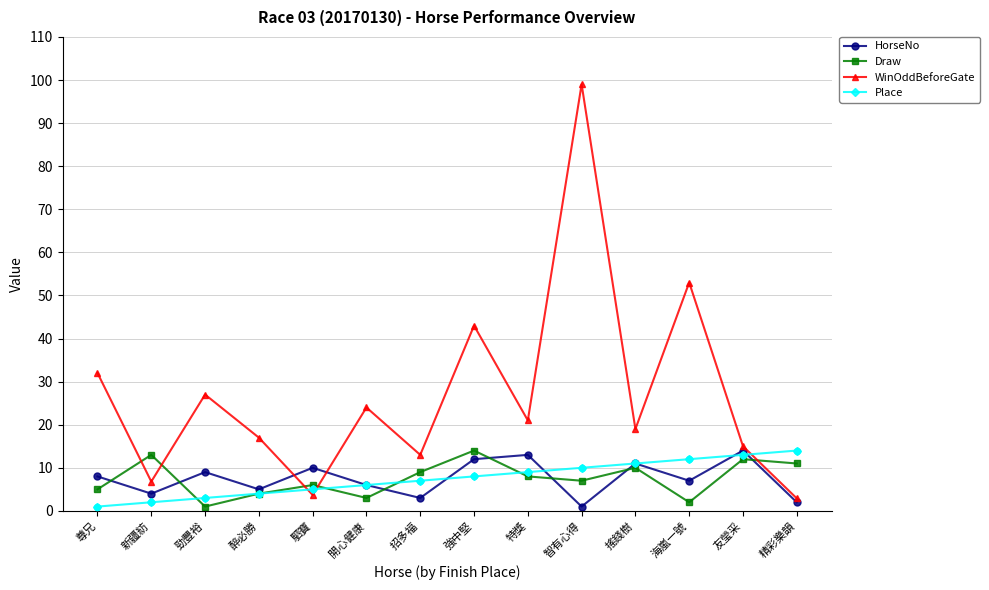

Between 醉必勝 and 智有心得, which series saw the biggest shift?

WinOddBeforeGate